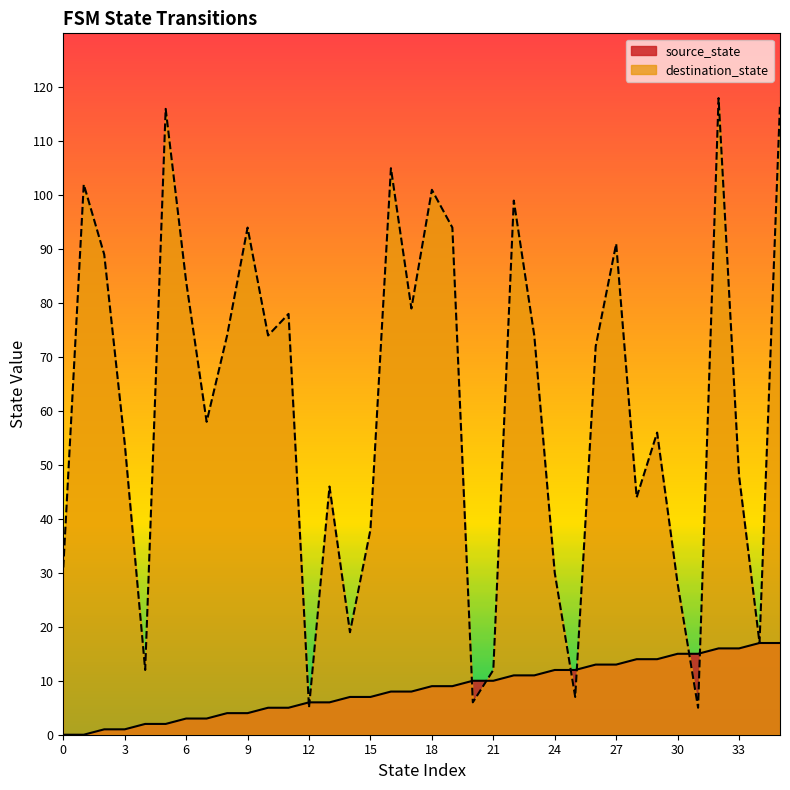

Reading left to right, what are all the values shown in this chart?

source_state: 0	0	1	1	2	2	3	3	4	4	5	5	6	6	7	7	8	8	9	9	10	10	11	11	12	12	13	13	14	14	15	15	16	16	17	17
destination_state: 31	102	89	54	12	116	84	58	74	94	74	78	5	46	19	38	105	79	101	94	6	12	99	74	30	7	72	91	44	56	28	5	118	48	17	117